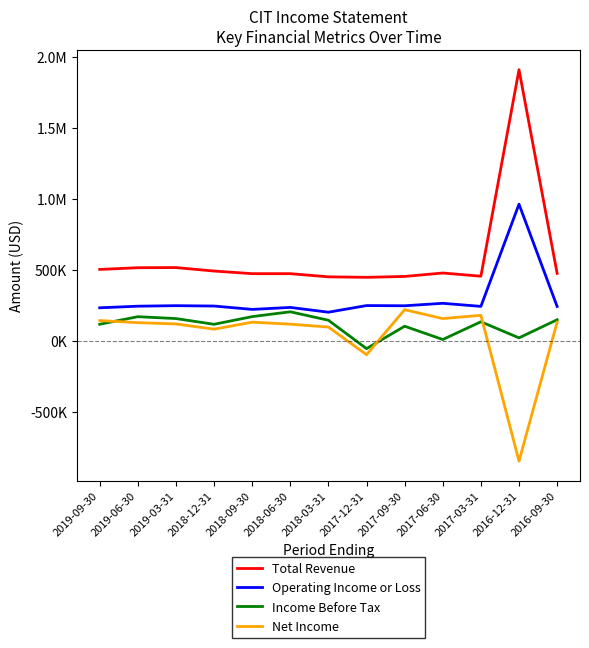

What is the label of the 1st point from the left?

2019-09-30